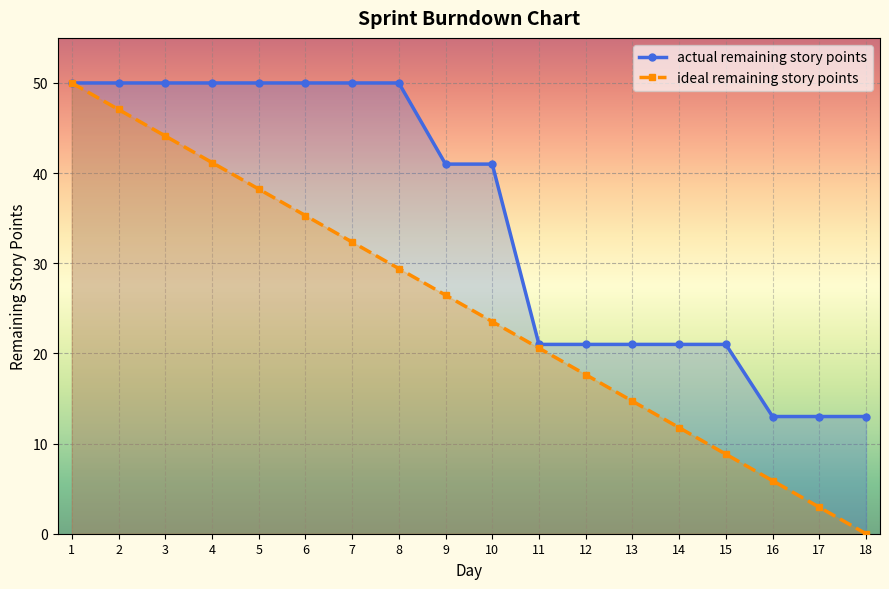

True or false: ideal remaining story points and actual remaining story points intersect in this chart.

False